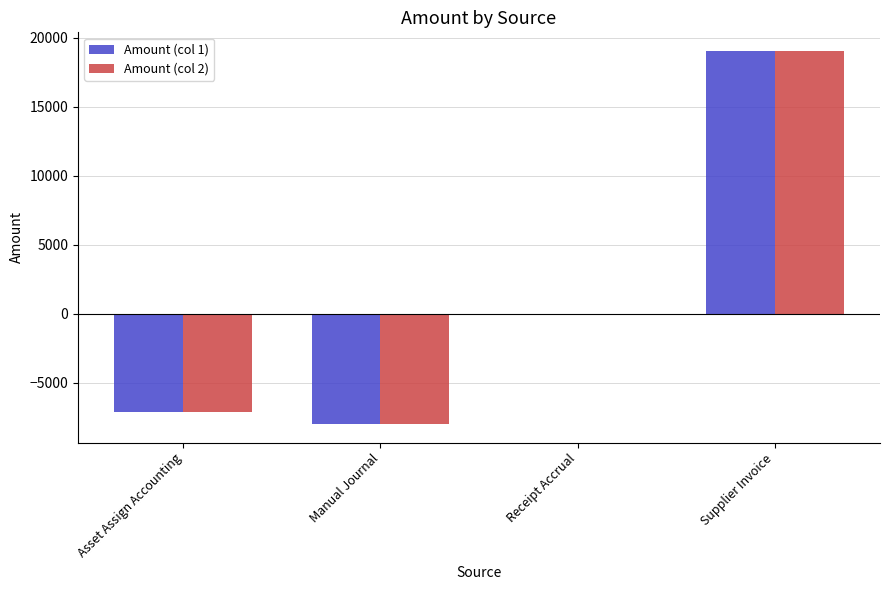

At which category is the sum across all series the highest?

Supplier Invoice